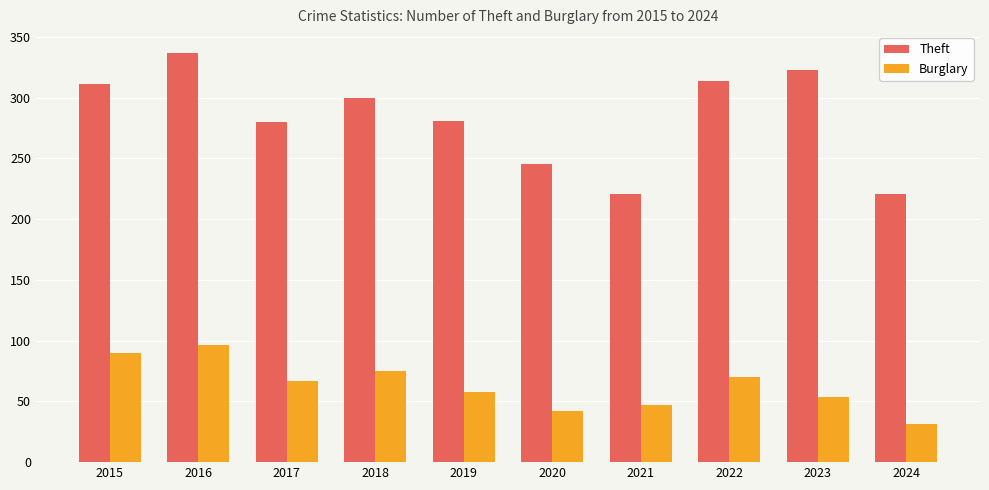

How many groups of bars are there?

10